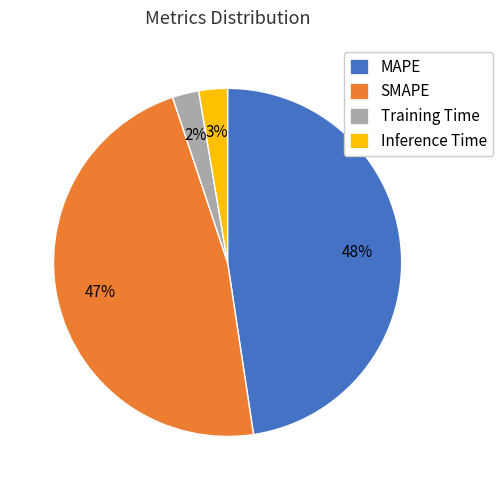

Do Inference Time and MAPE together represent more than half of the pie?

Yes